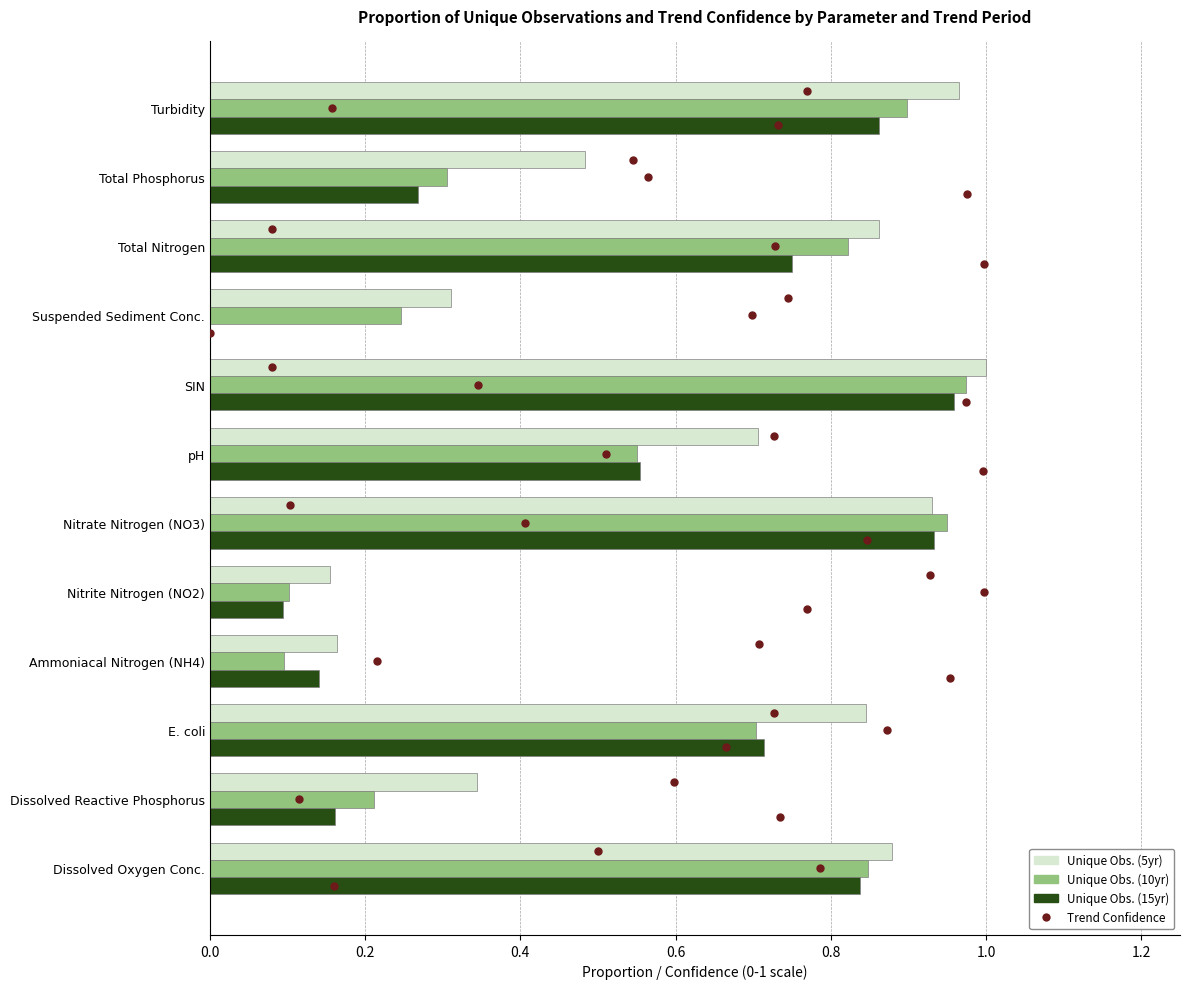

Which series changed the most between Nitrate Nitrogen (NO3) and Total Phosphorus?

Unique Obs. (15yr)